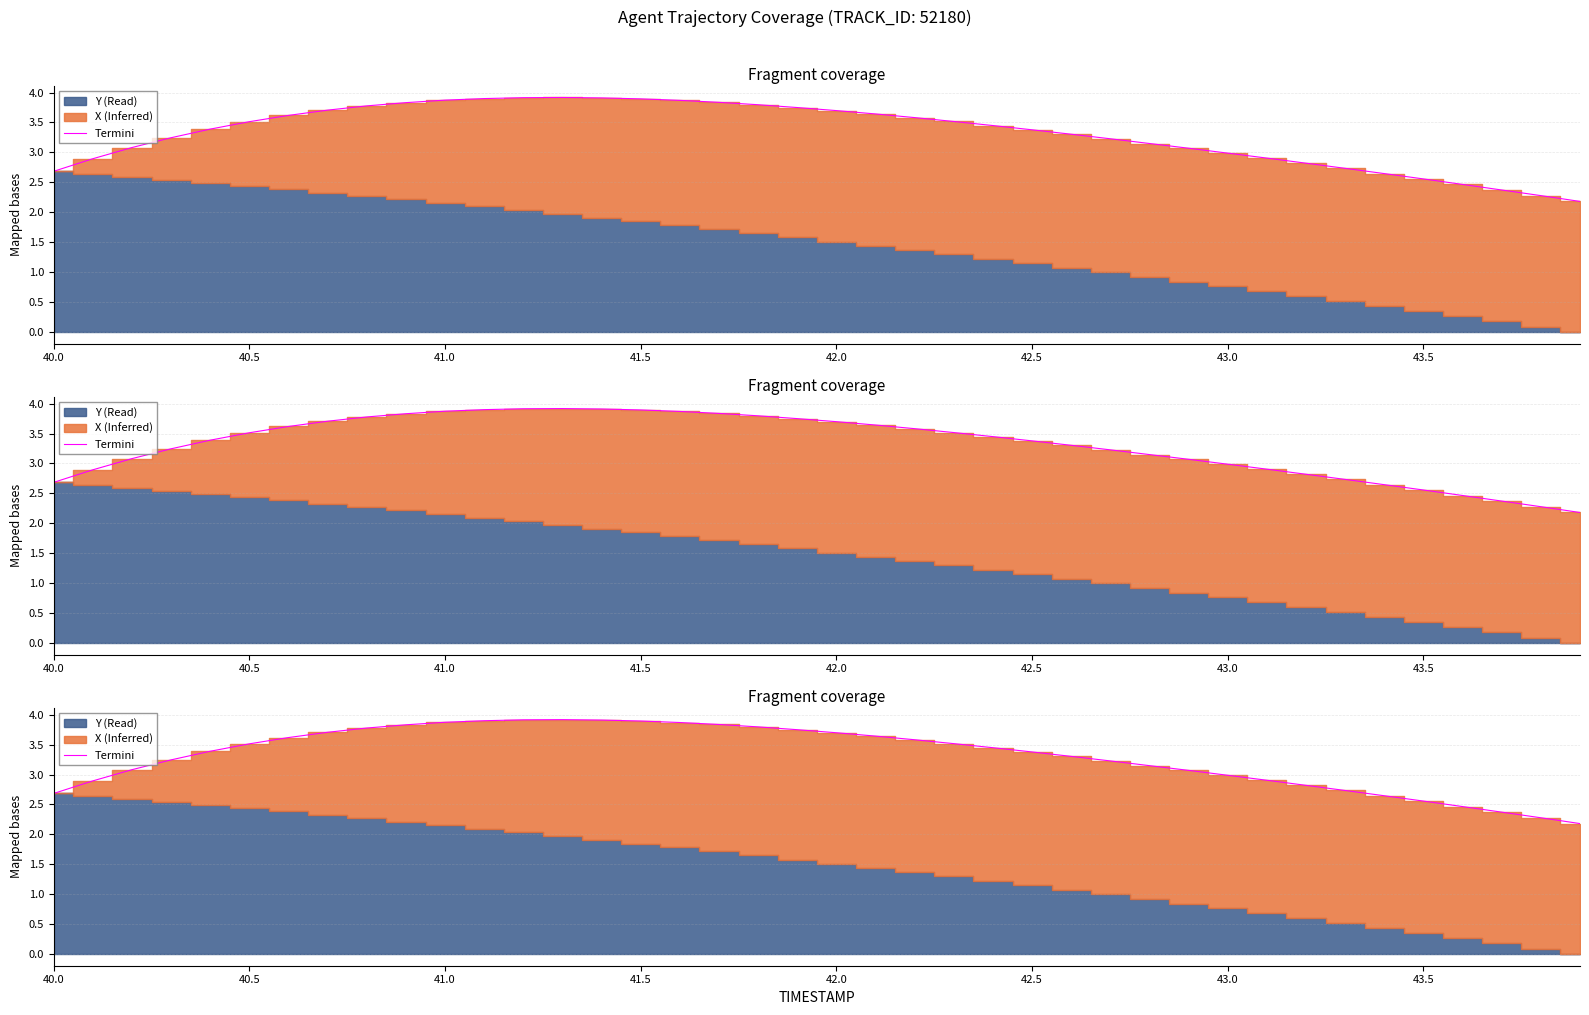

True or false: the data has more than 2 interior local peaks.

False